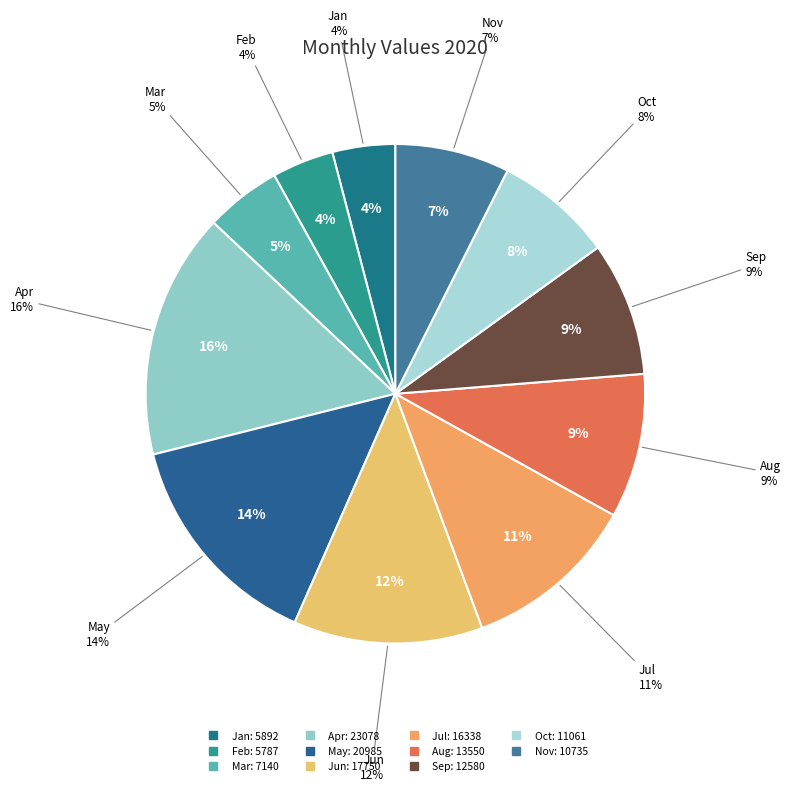

What is the change in value from Jan to Jul?

+10446